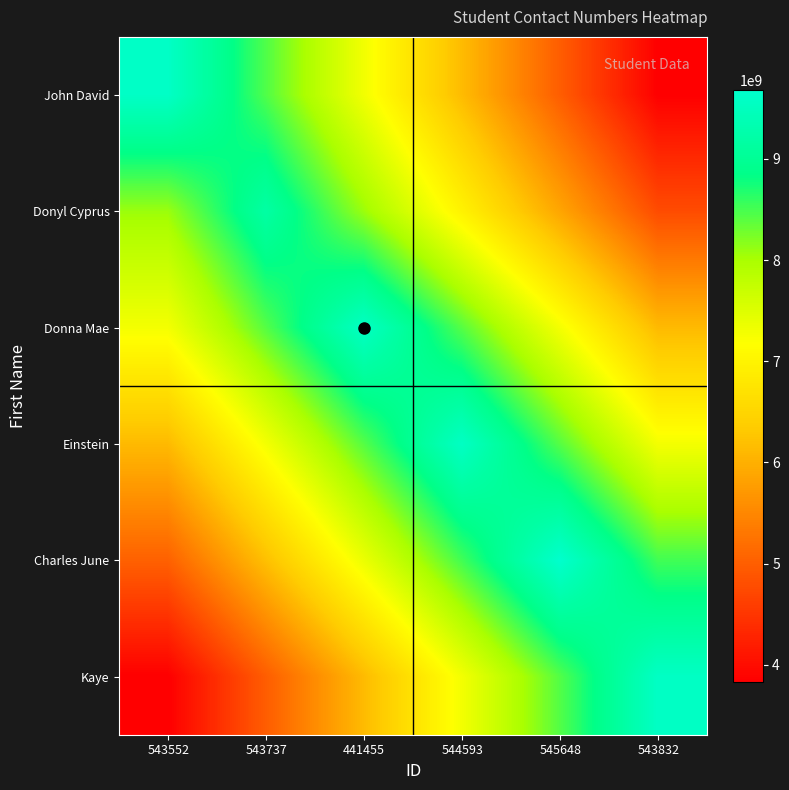

Which series has the largest range (max minus min)?

John David